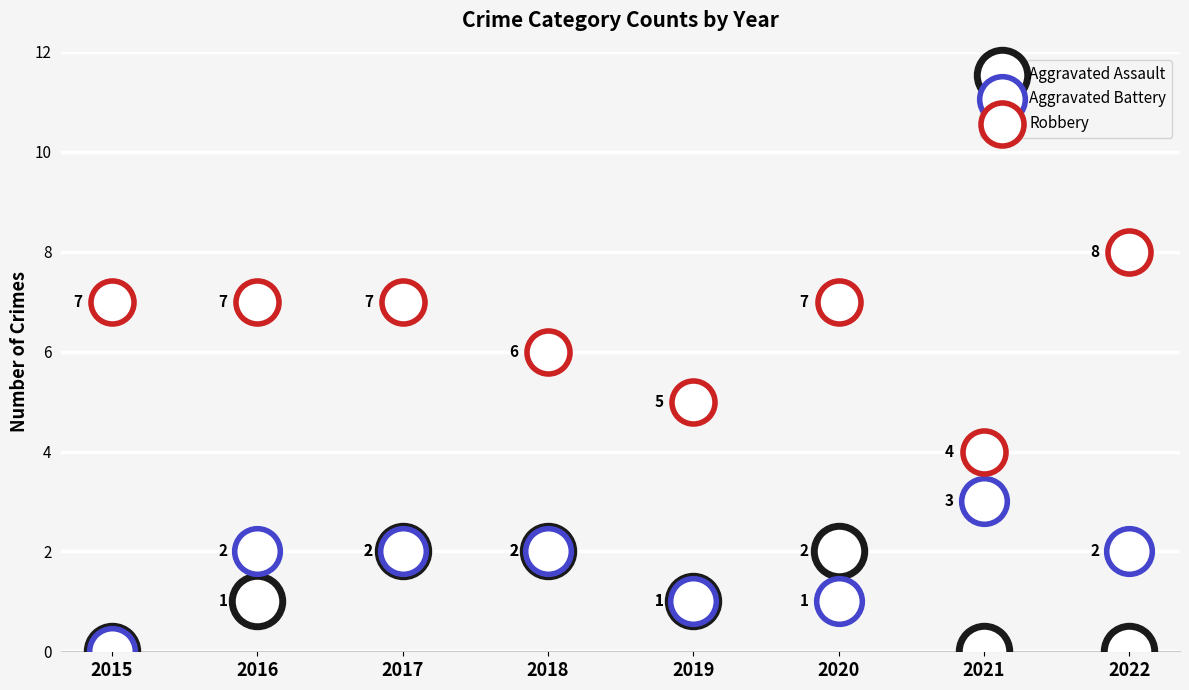

What are all the series names shown in the legend?

Aggravated Assault, Aggravated Battery, Robbery